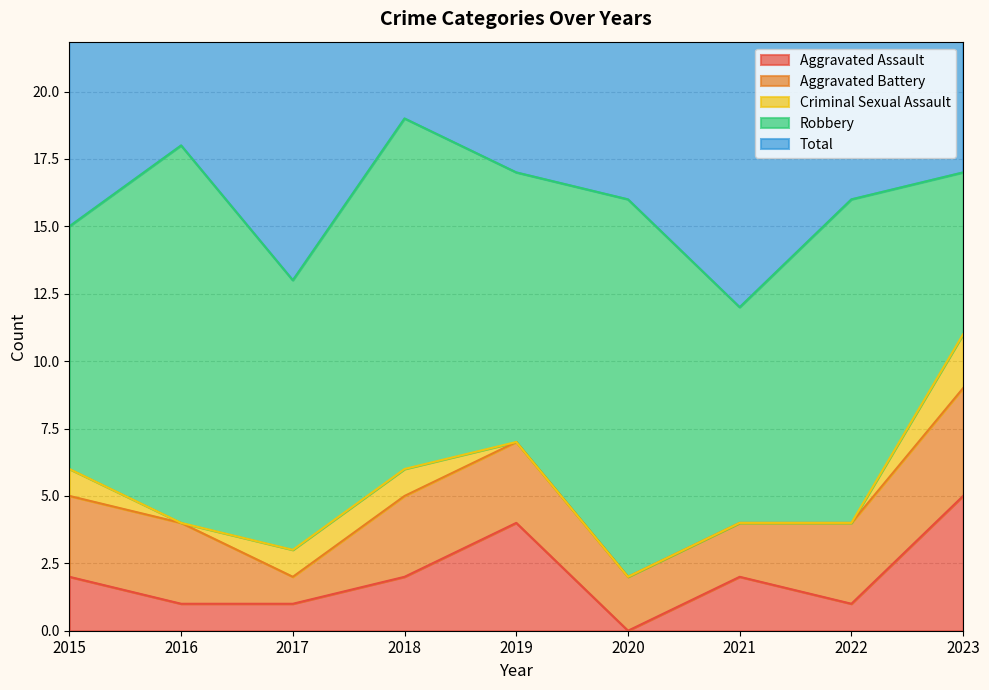

Which category has the highest value in the Criminal Sexual Assault series?

2023